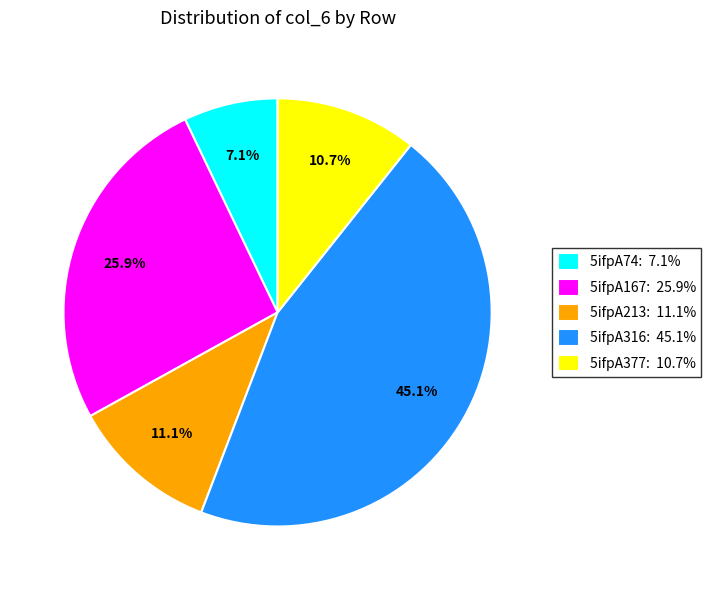

To the nearest percent, what is the difference between the largest and smallest slice percentages?

38%